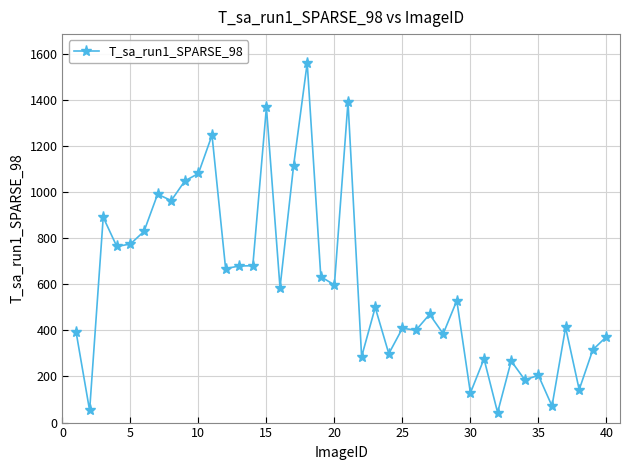

True or false: there are more than 2 points higher than both neighbors.

True